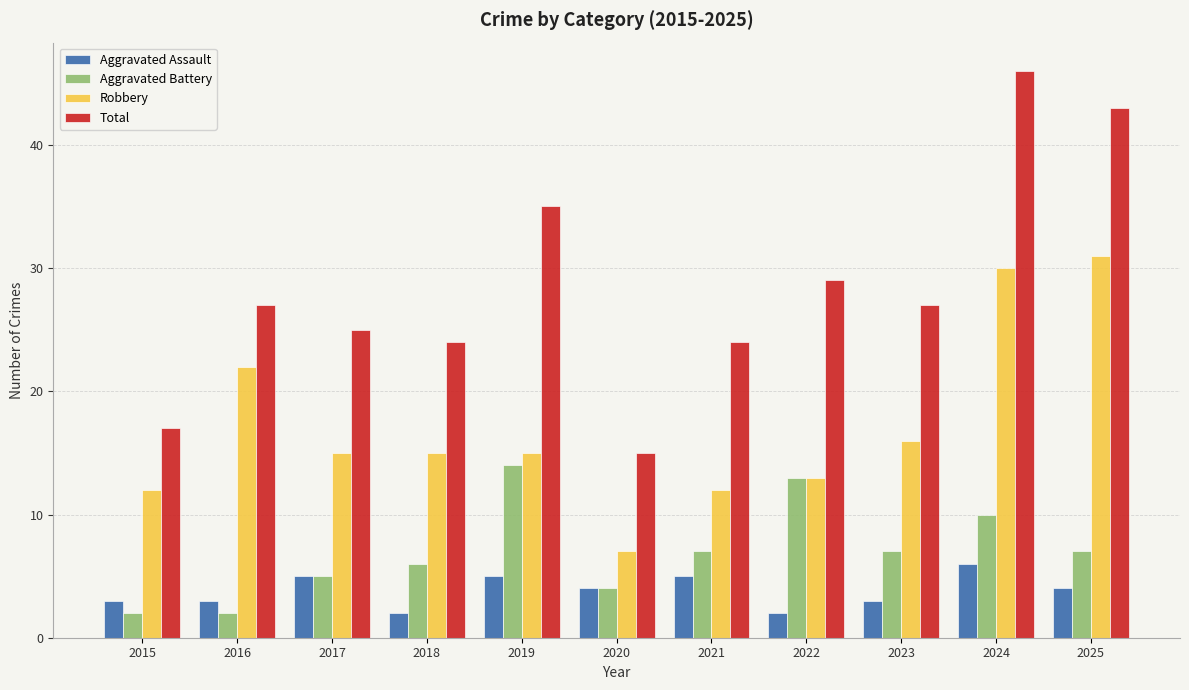

What is the lowest value of the Aggravated Assault series?

2